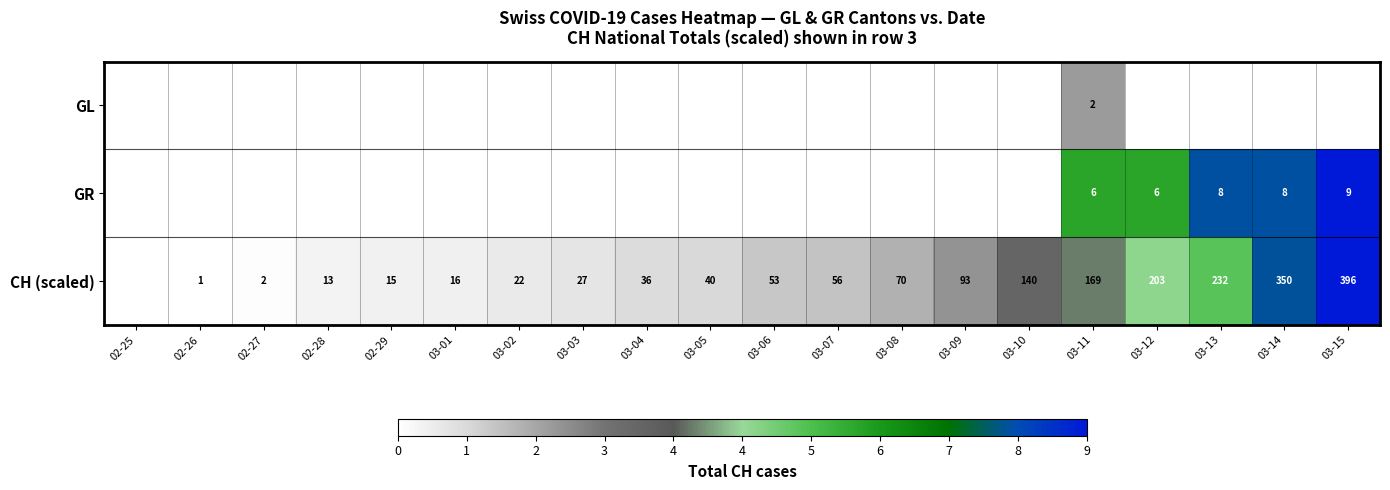

Count the number of categories in the chart.

20